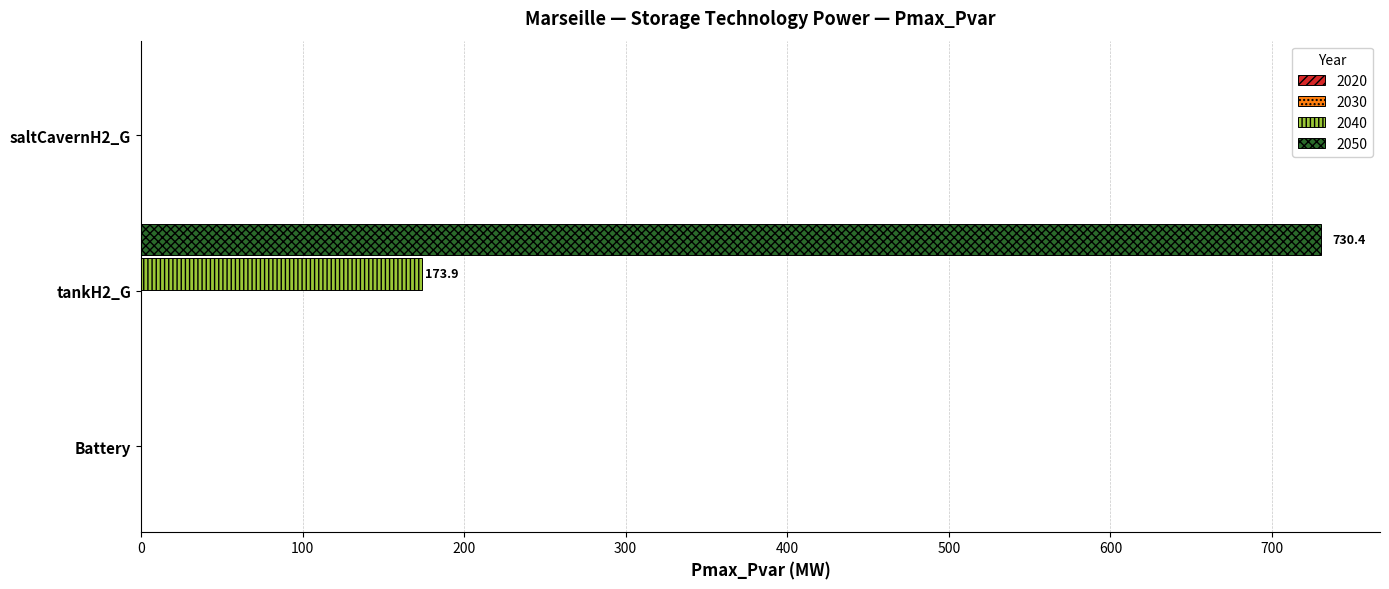

What is the maximum value shown in the chart?

730.4